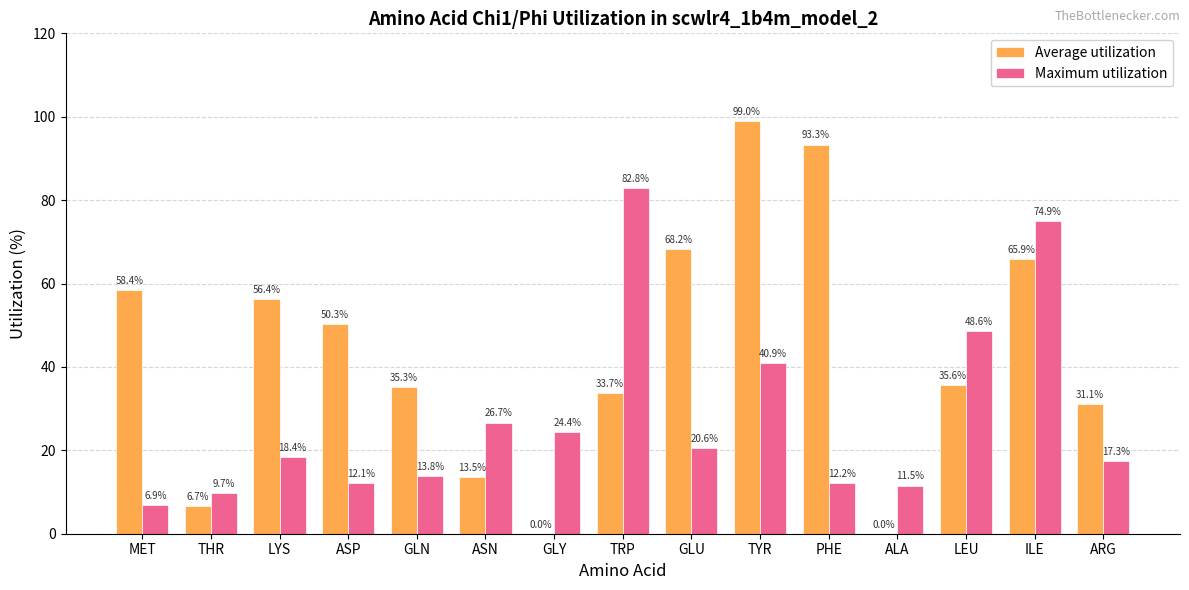

Does the chart contain stacked bars?

No